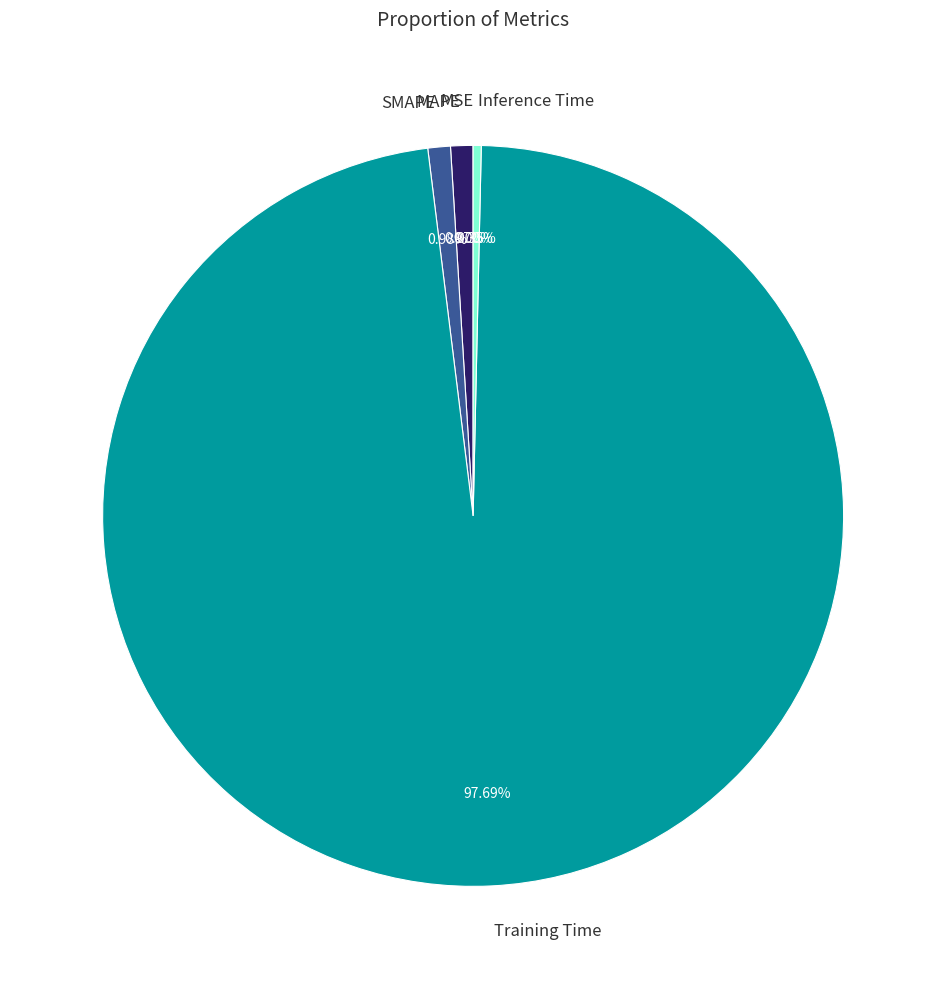

What is the majority slice?

Training Time